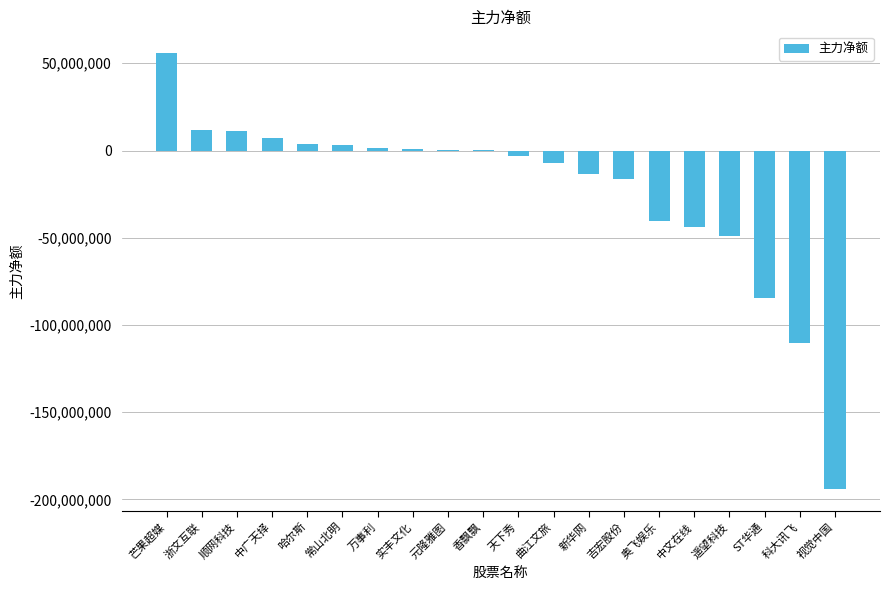

The chart shows a value of -48713542 at 遥望科技. True or false?

True